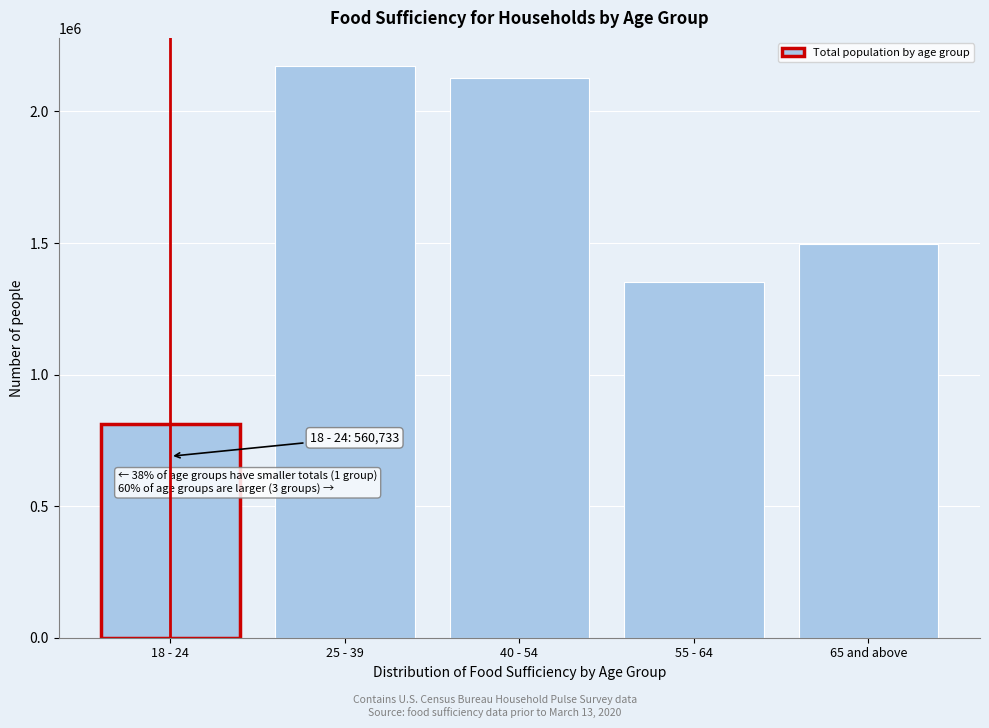

Reading right to left, transcribe all the data shown in this chart.

65 and above=1496359	55 - 64=1350881	40 - 54=2126401	25 - 39=2171194	18 - 24=811147